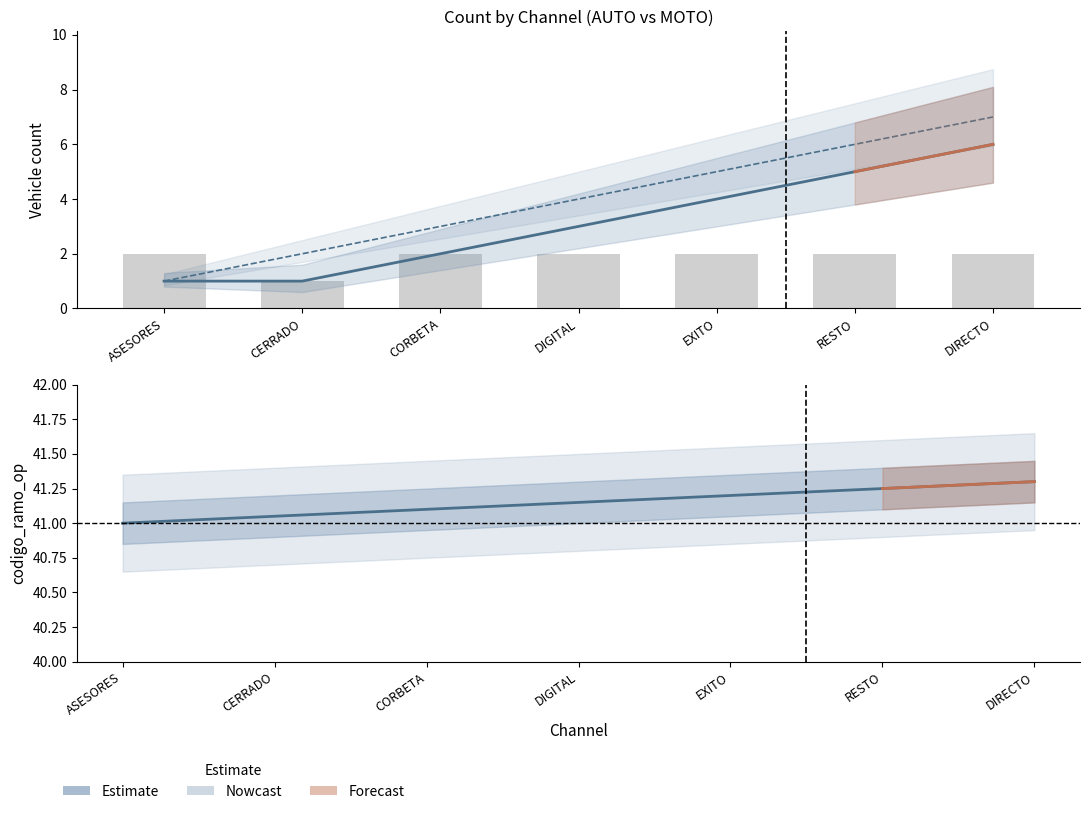

Is it true that the value at EXITO is 2?

True